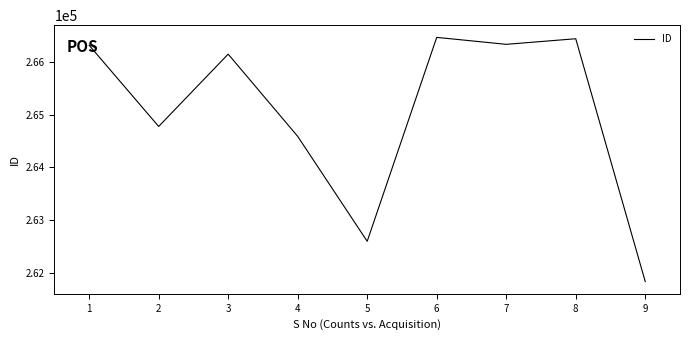

How many distinct data groups are displayed?

1